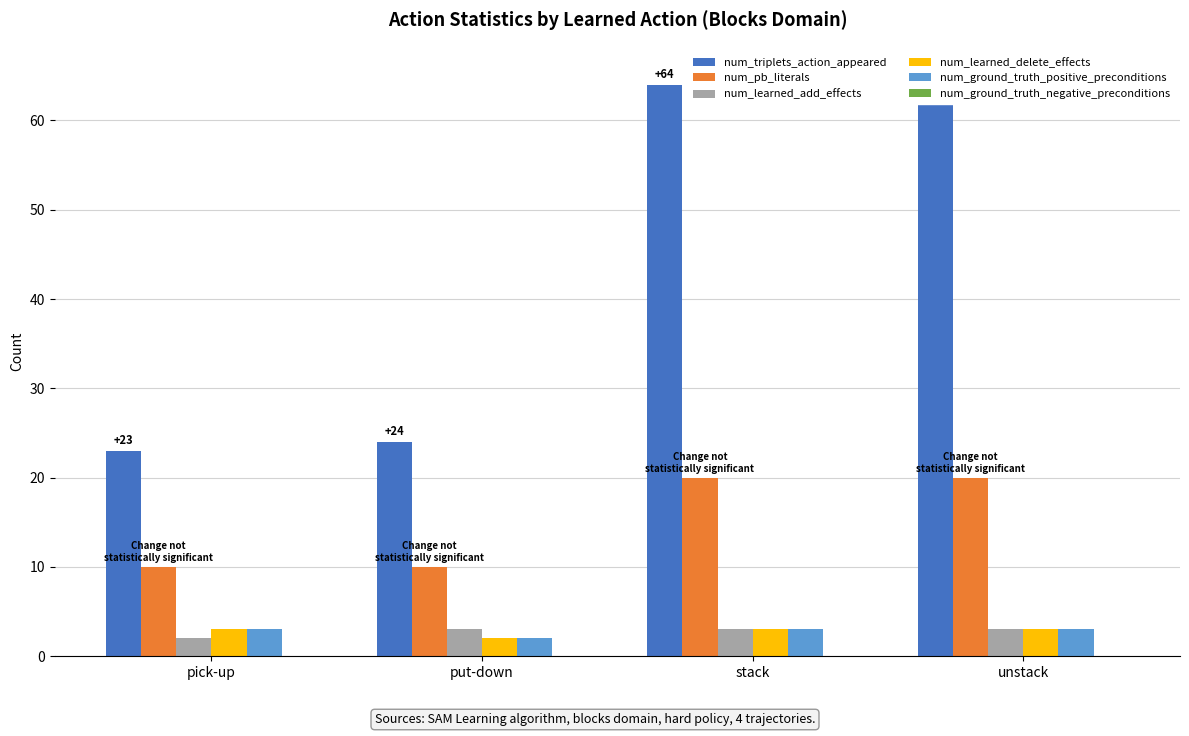

Which series has the largest total across all categories?

num_triplets_action_appeared